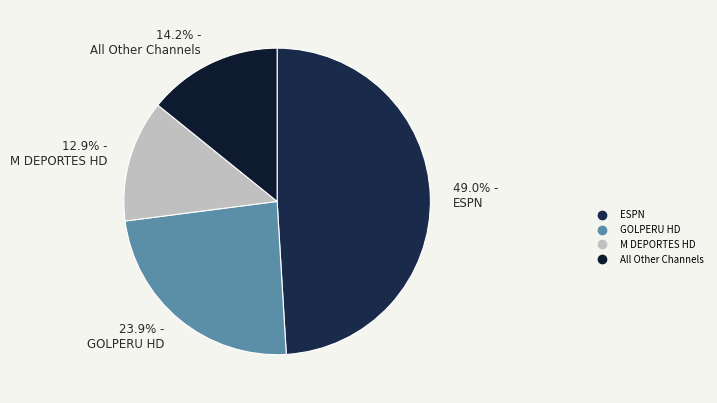

To the nearest percent, what is the difference between the largest and smallest slice percentages?

36%